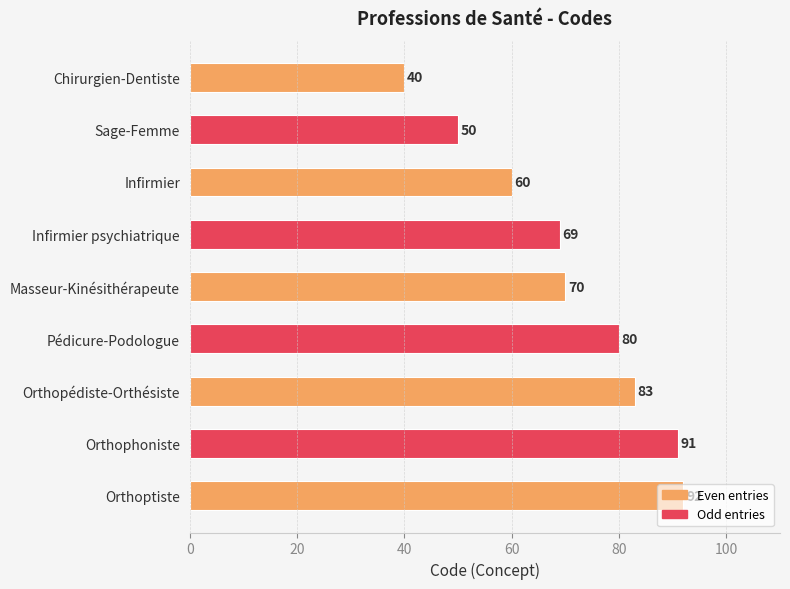

What is the label of the 7th bar from the top?

Orthopédiste-Orthésiste